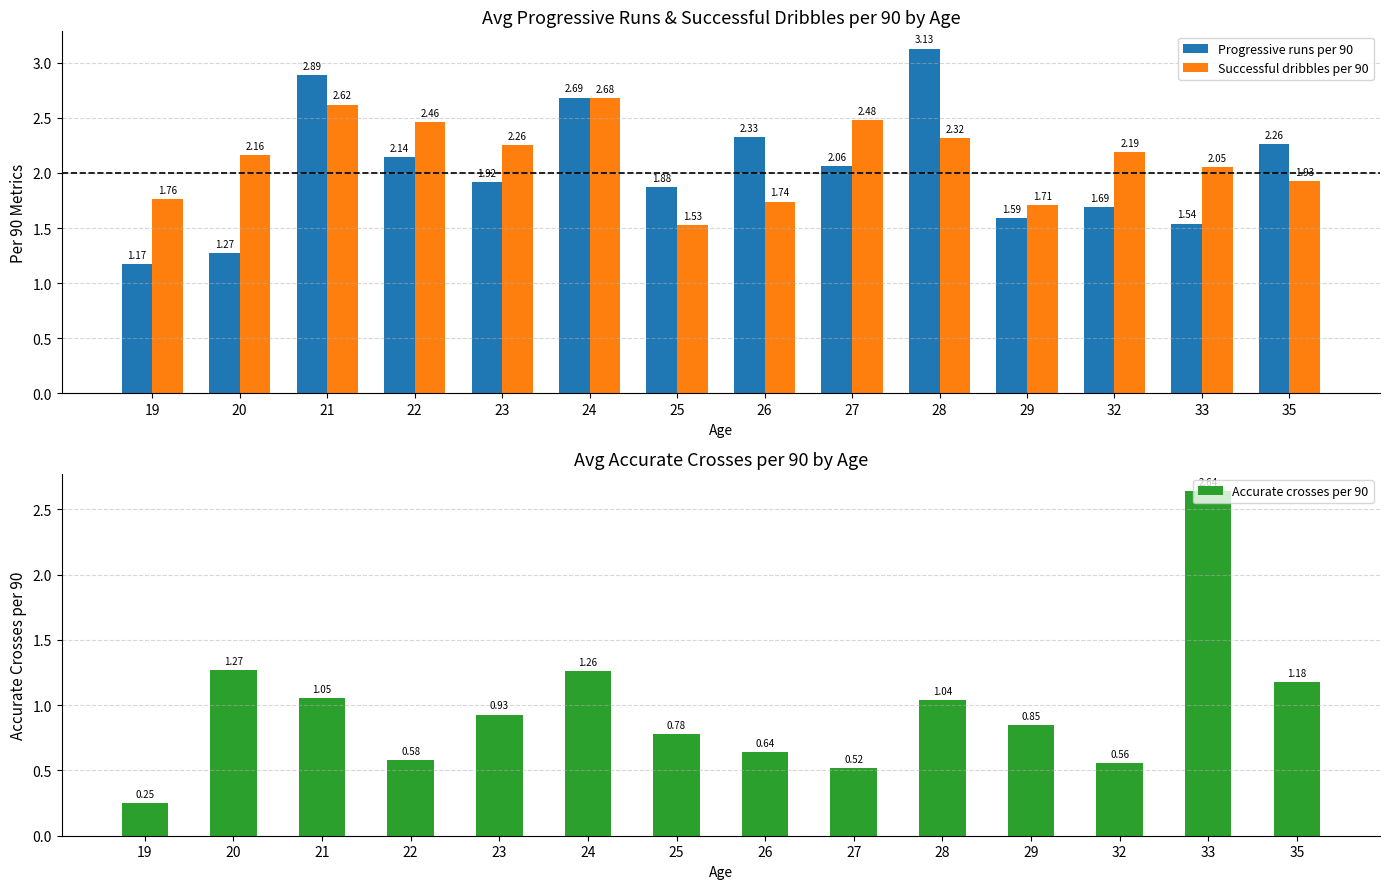

Reading left to right, extract all data points from this chart.

Progressive runs per 90: 1.2	1.3	2.9	2.1	1.9	2.7	1.9	2.3	2.1	3.1	1.6	1.7	1.5	2.3
Successful dribbles per 90: 1.8	2.2	2.6	2.5	2.3	2.7	1.5	1.7	2.5	2.3	1.7	2.2	2.0	1.9
Accurate crosses per 90: 0.2	1.3	1.1	0.6	0.9	1.3	0.8	0.6	0.5	1.0	0.8	0.6	2.6	1.2